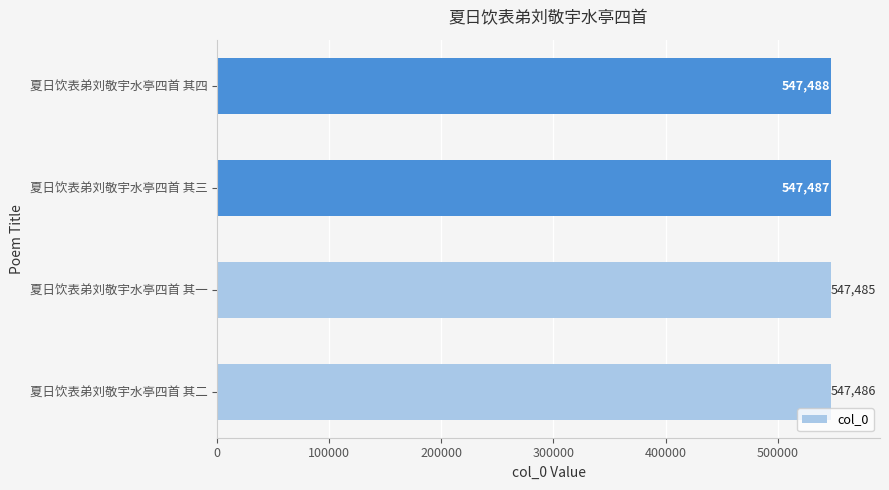

List the labels in order of value, smallest first.

夏日饮表弟刘敬宇水亭四首 其一, 夏日饮表弟刘敬宇水亭四首 其二, 夏日饮表弟刘敬宇水亭四首 其三, 夏日饮表弟刘敬宇水亭四首 其四